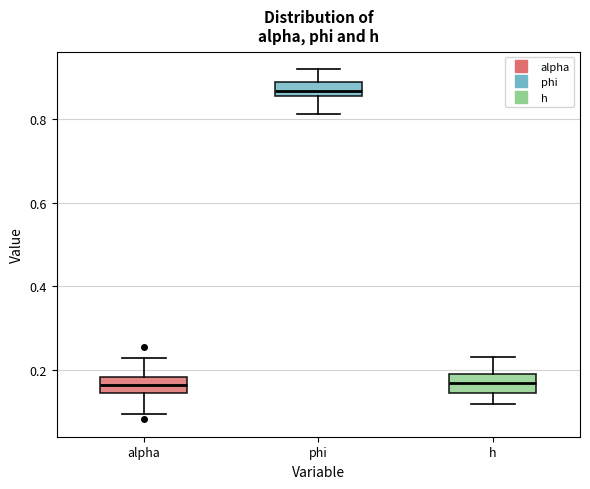

Where is the upper edge of the box for h on the y-axis? The values are not printed on the chart, so give them approximately, as read against the axis.

0.18